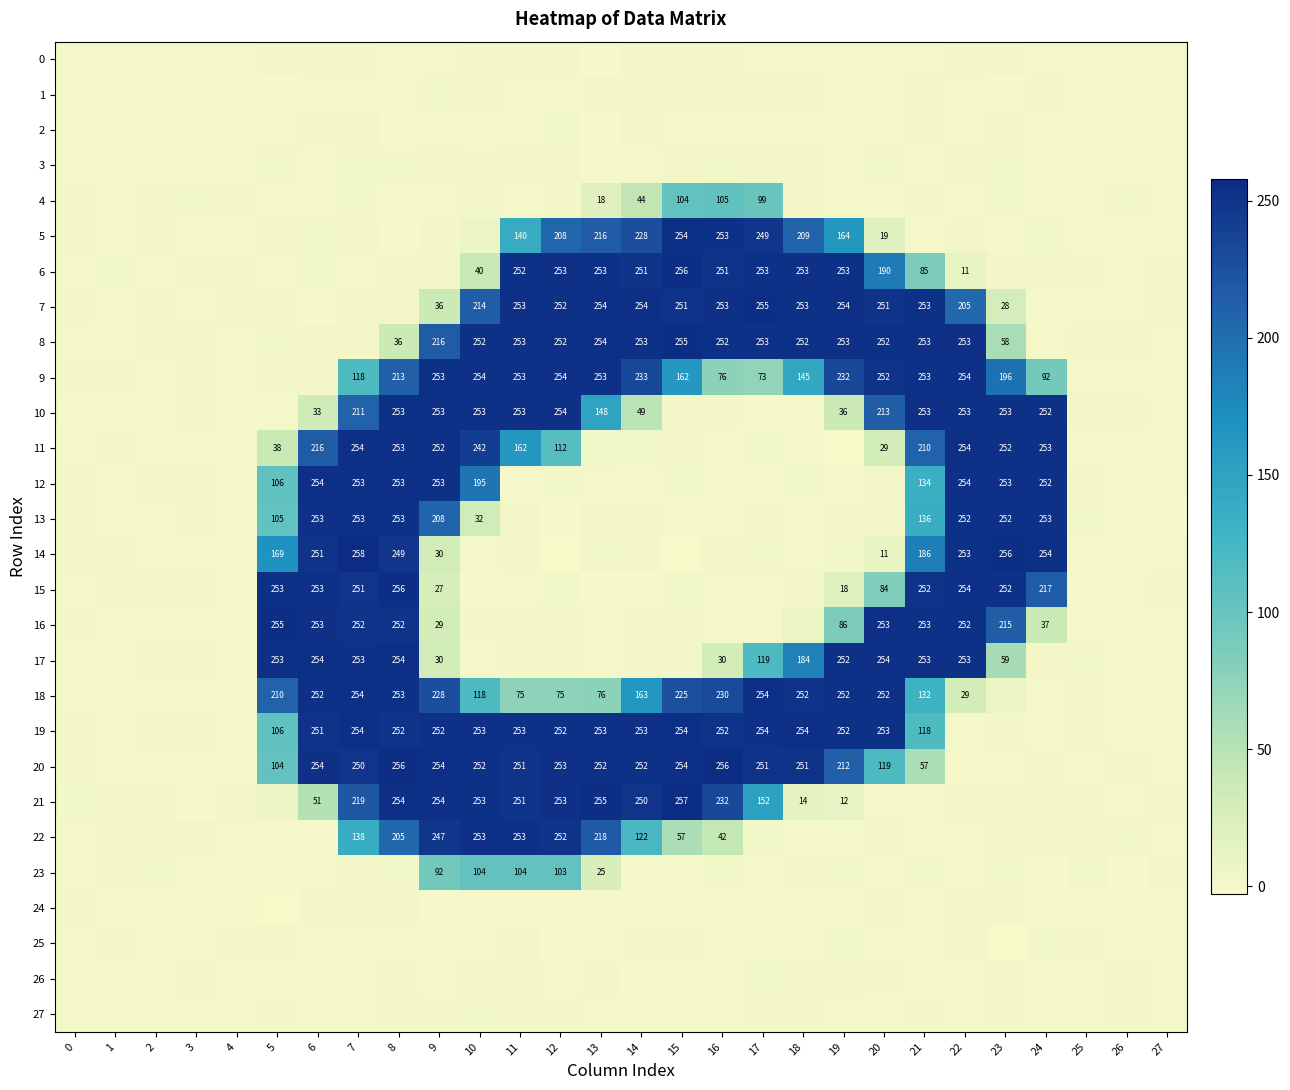

How many data points in 15 are above 0?

18